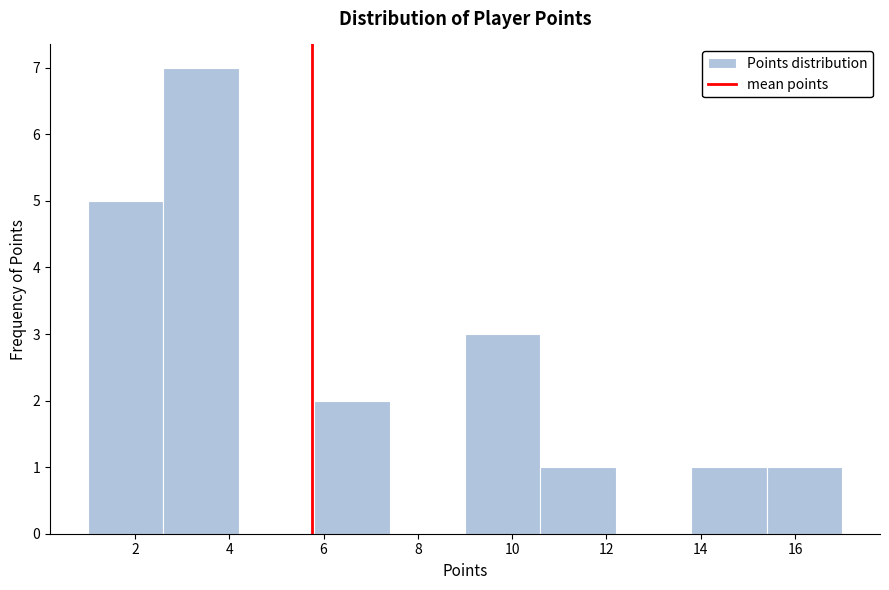

What is the height of the bar covering 2.6 to 4.2 on the x-axis? The values are not printed on the chart, so give them approximately, as read against the axis.

7